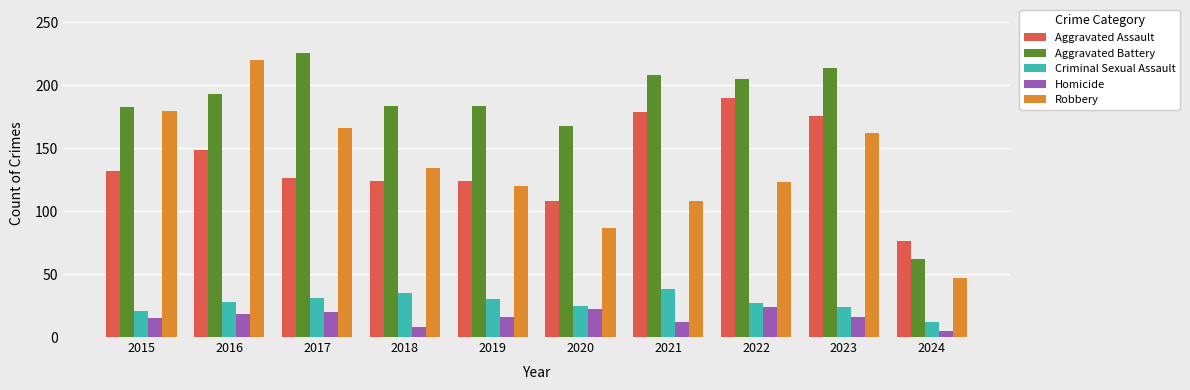

What is the difference between the second highest and second lowest values in the Aggravated Battery series?

46